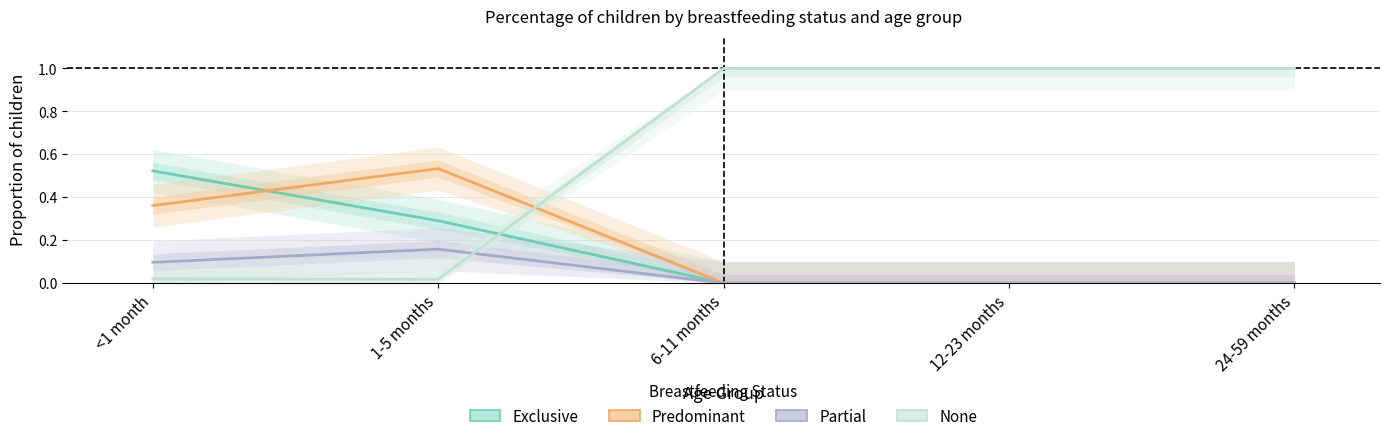

Count the number of data series in this chart.

4